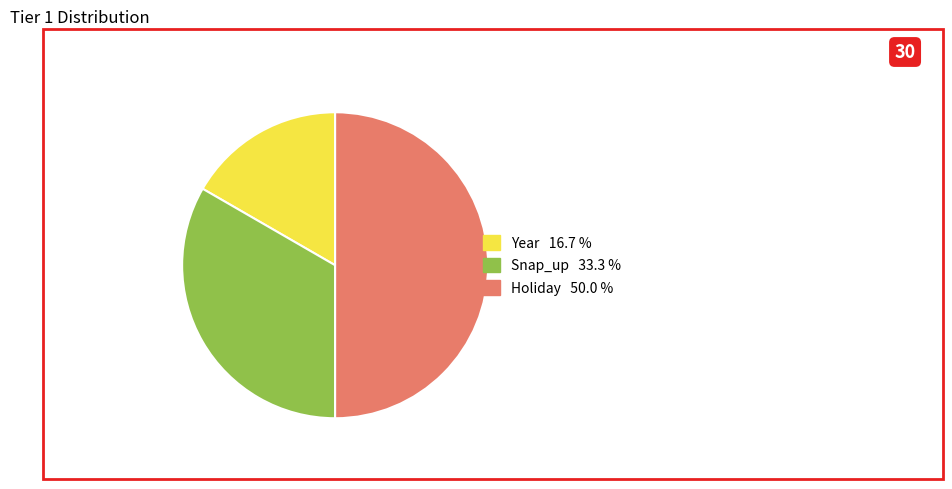

How many slices are in this pie chart?

3